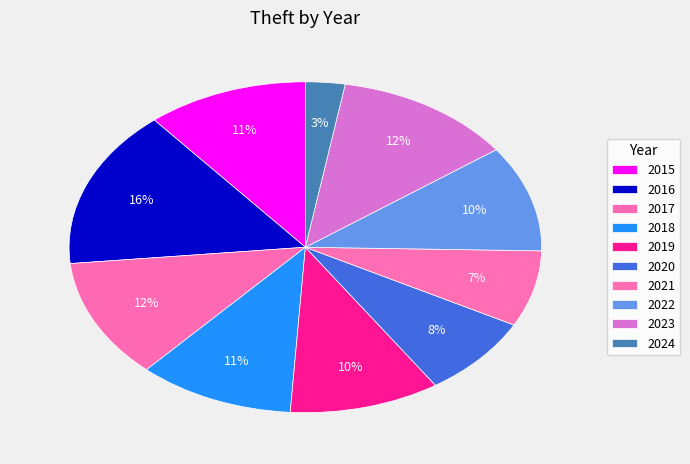

Count the number of slices in the pie.

10